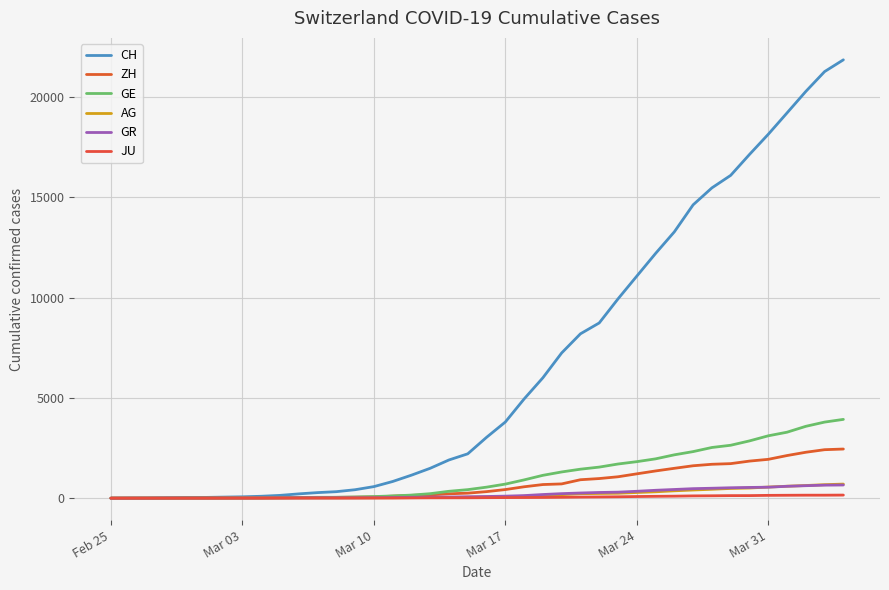

True or false: GR and ZH intersect in this chart.

False